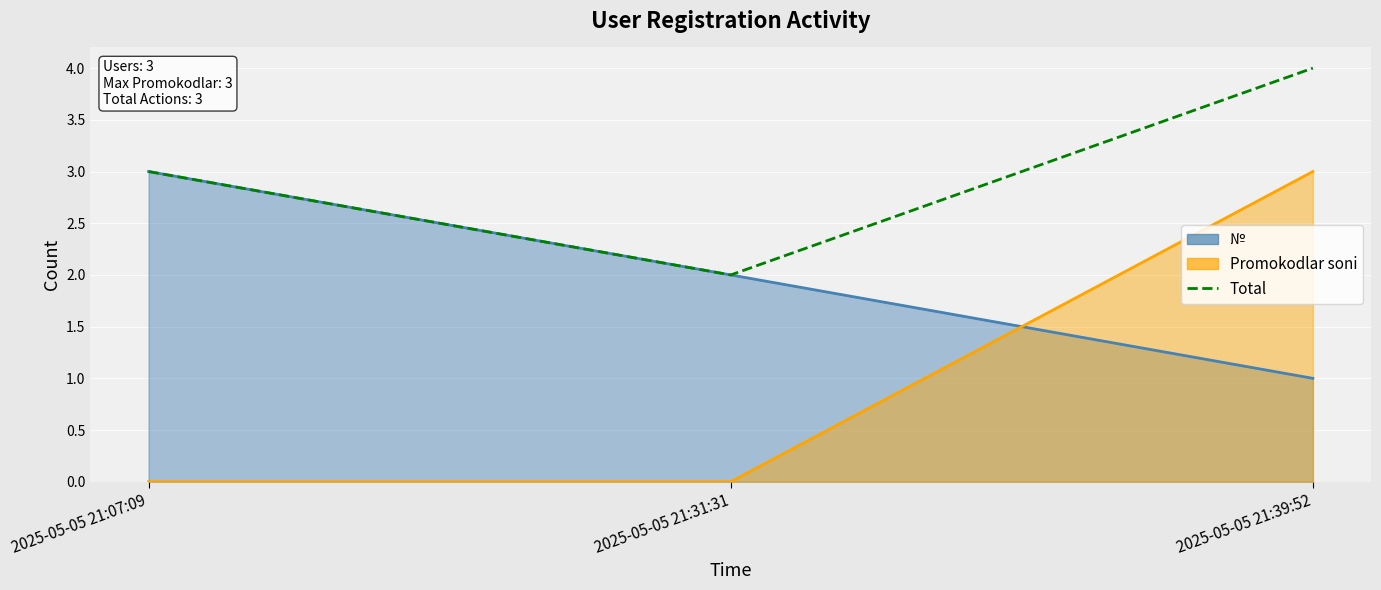

Count the values in the range 2 to 4.

3